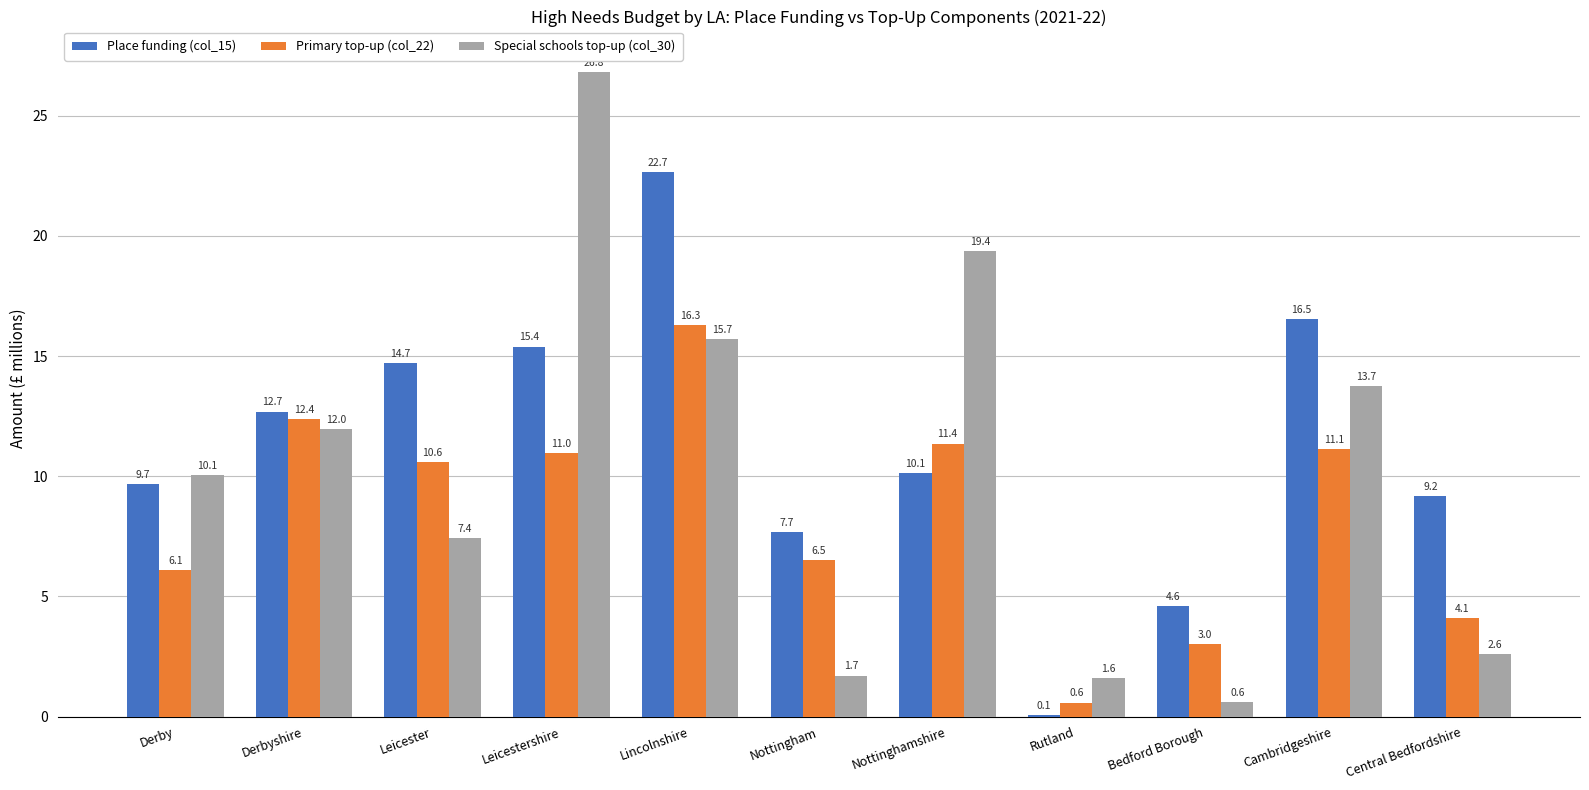

True or false: Primary top-up (col_22) has a value of 16.3 at Lincolnshire.

True